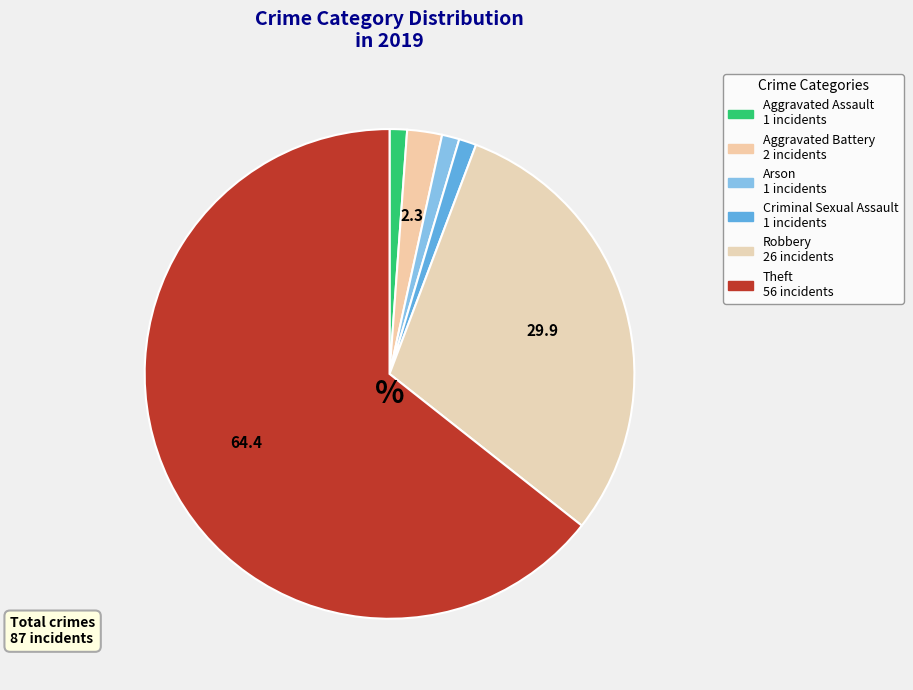

Count the number of slices in the pie.

6